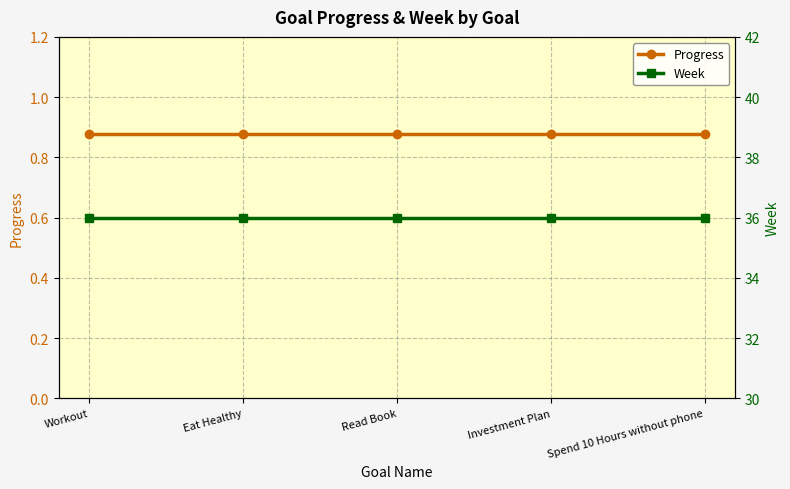

Rank the series by their maximum value, from highest to lowest.

Week, Progress